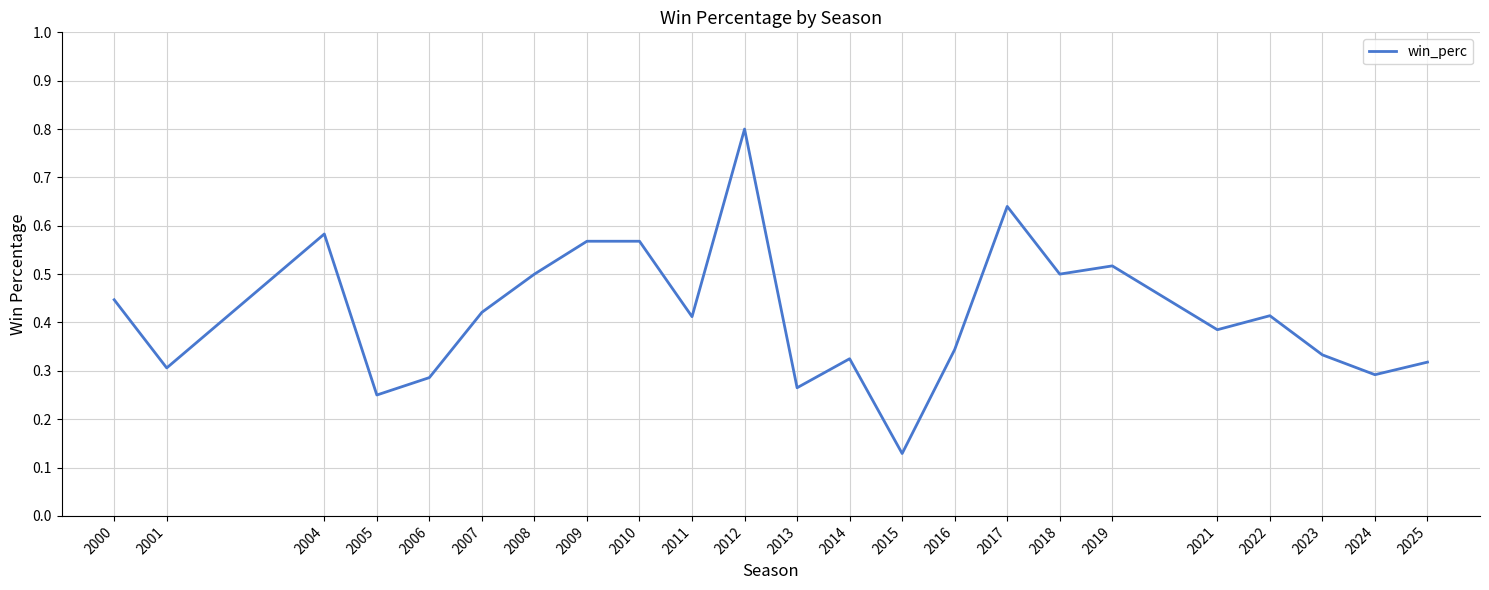

Count the number of data series in this chart.

1